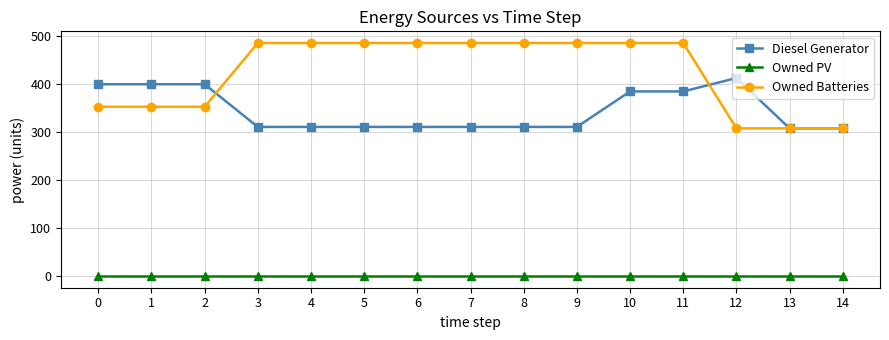

Does the chart display data point markers on the line(s)?

Yes